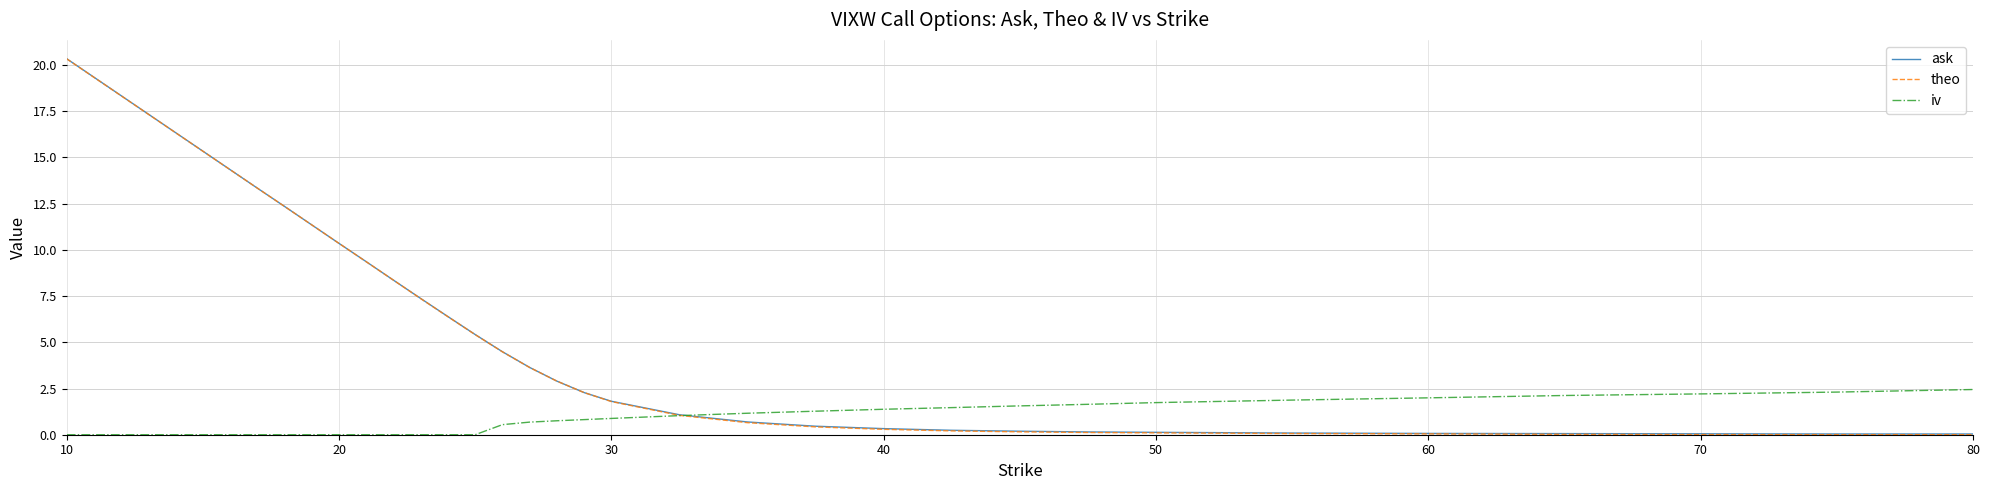

Which series has the widest spread of values?

theo